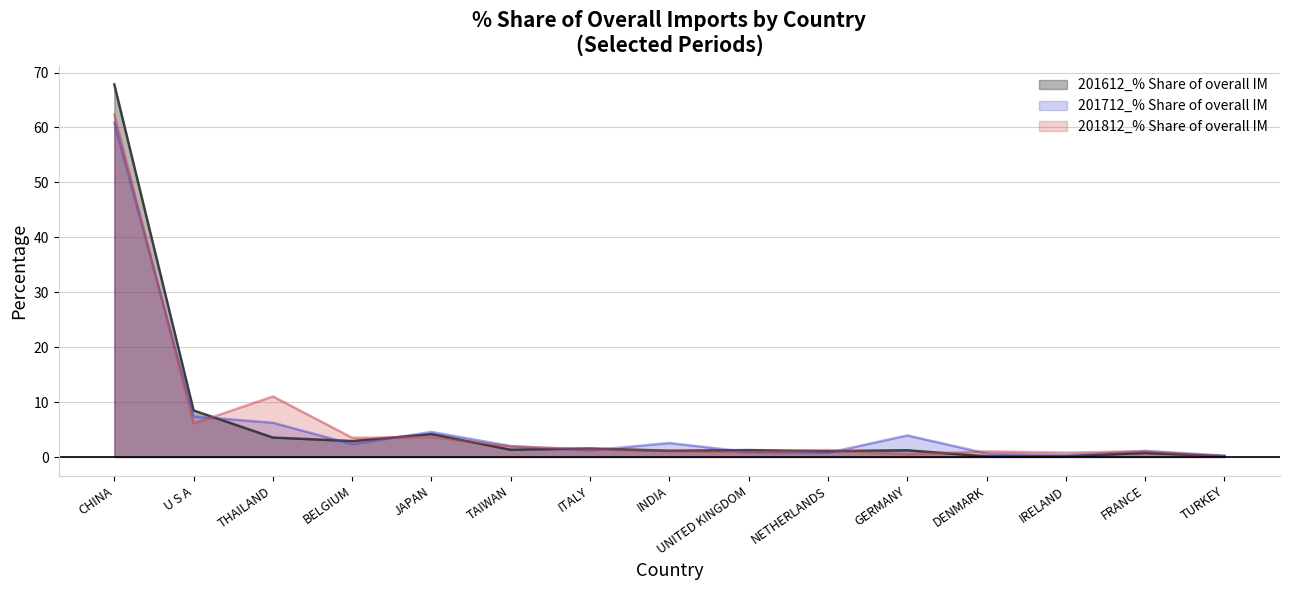

What is the spread (max minus min) of values at UNITED KINGDOM?

0.4